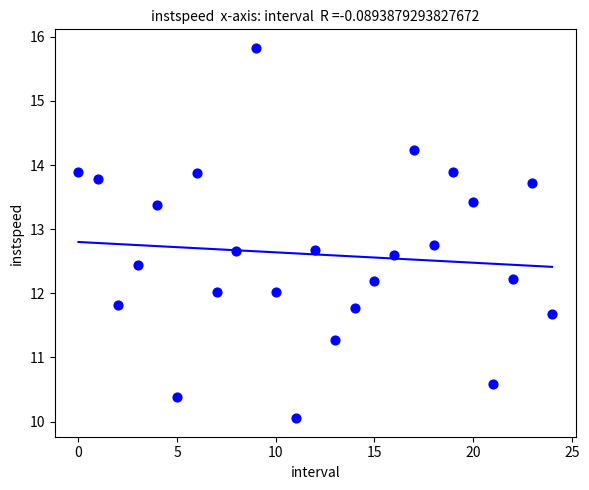

How many data points are displayed?

25